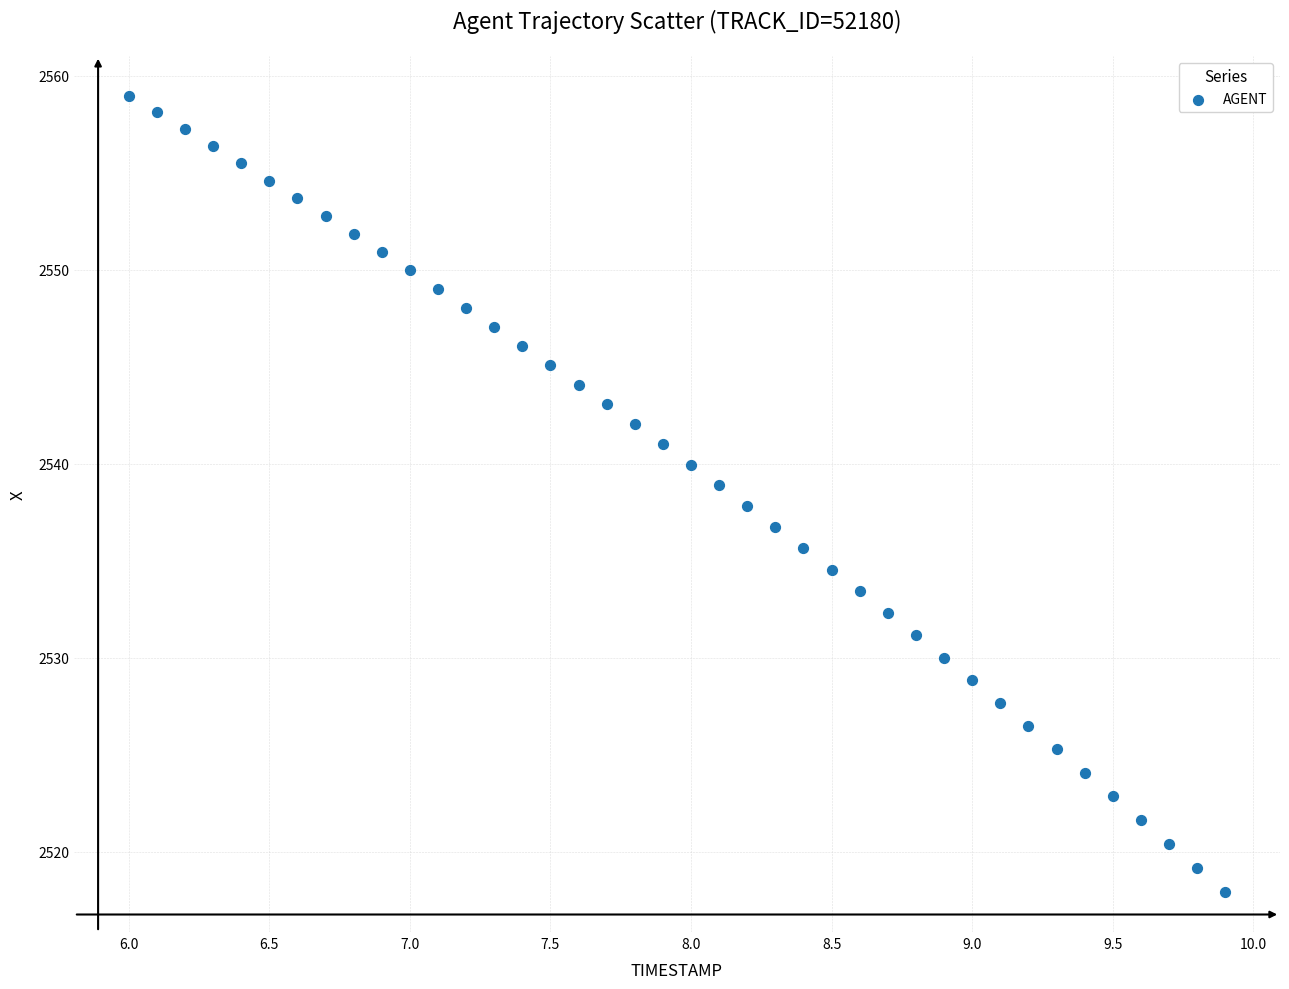

What is the range of X values (max minus min)?

3.9